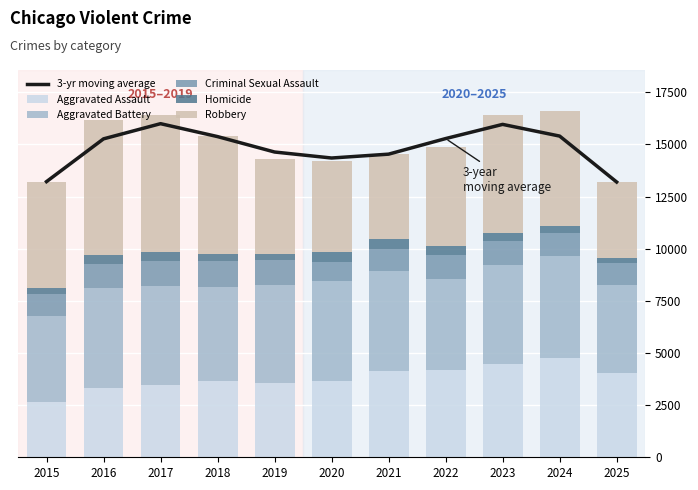

Reading right to left, transcribe all the data shown in this chart.

3-yr moving average: 2025=13199.0	2024=15401.0	2023=15962.0	2022=15281.3	2021=14534.7	2020=14349.3	2019=14637.3	2018=15376.7	2017=15996.0	2016=15268.0	2015=13218.0
Aggravated Assault: 2025=4022.0	2024=4764.0	2023=4470.0	2022=4194.0	2021=4140.0	2020=3655.0	2019=3559.0	2018=3640.0	2017=3488.0	2016=3343.0	2015=2629.0
Aggravated Battery: 2025=4236.0	2024=4900.0	2023=4750.0	2022=4377.0	2021=4813.0	2020=4783.0	2019=4710.0	2018=4540.0	2017=4715.0	2016=4769.0	2015=4130.0
Criminal Sexual Assault: 2025=1048.0	2024=1069.0	2023=1129.0	2022=1133.0	2021=1045.0	2020=934.0	2019=1179.0	2018=1226.0	2017=1211.0	2016=1155.0	2015=1066.0
Homicide: 2025=244.0	2024=356.0	2023=388.0	2022=410.0	2021=468.0	2020=463.0	2019=299.0	2018=343.0	2017=417.0	2016=414.0	2015=280.0
Robbery: 2025=3649.0	2024=5491.0	2023=5687.0	2022=4768.0	2021=4072.0	2020=4349.0	2019=4579.0	2018=5653.0	2017=6571.0	2016=6503.0	2015=5113.0